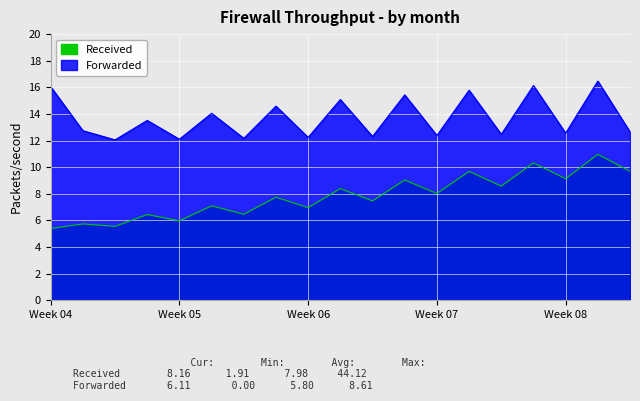

At how many categories does at least one series exceed 15?

6